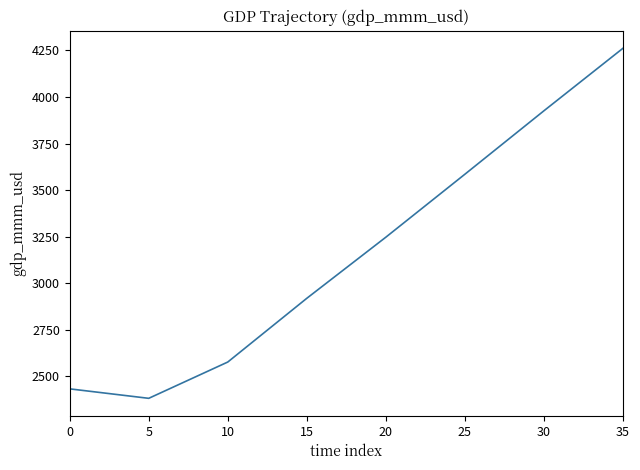

What is the minimum value shown in the chart?

2381.1